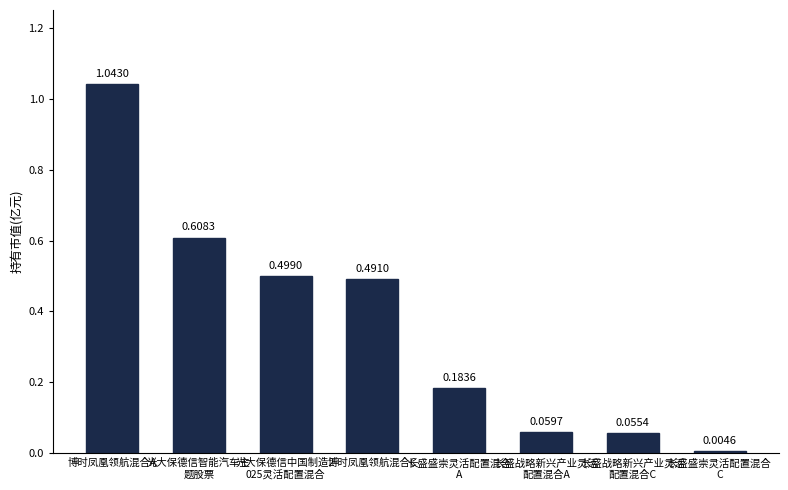

Does the chart contain any negative values?

No